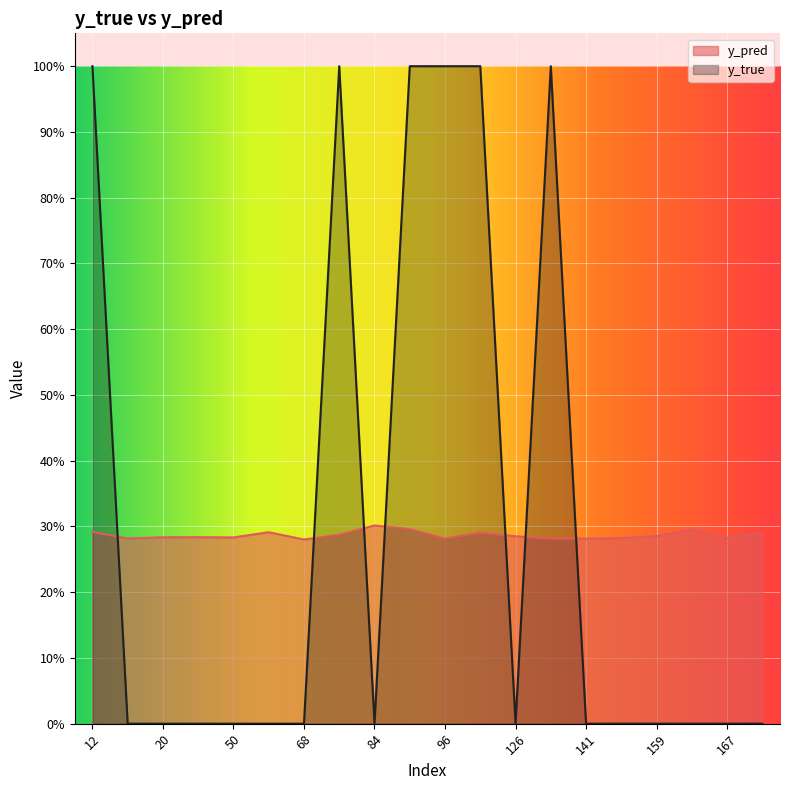

True or false: y_true has more than 2 interior local peaks.

False